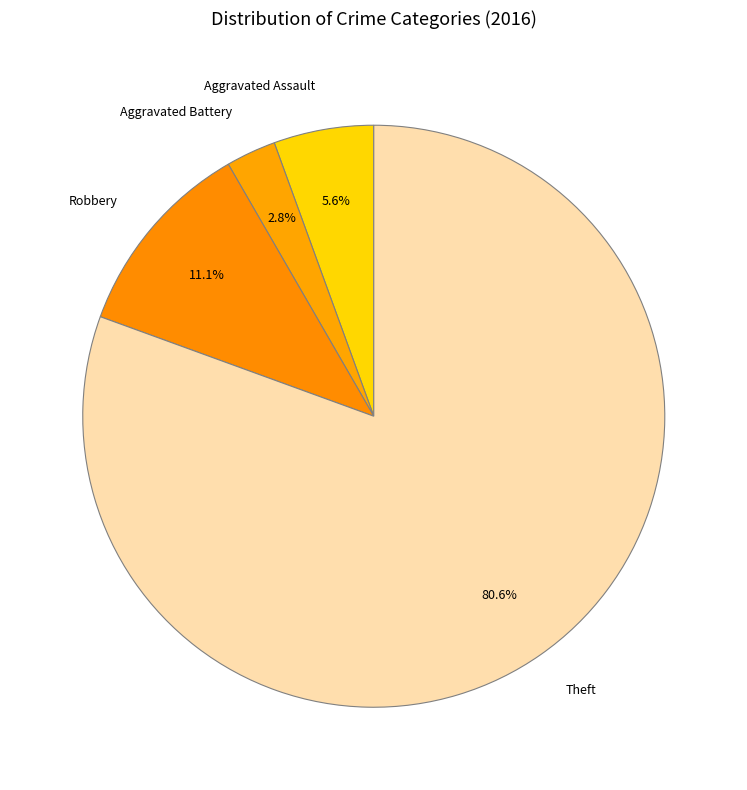

Does Aggravated Assault account for over 50% of the chart?

No